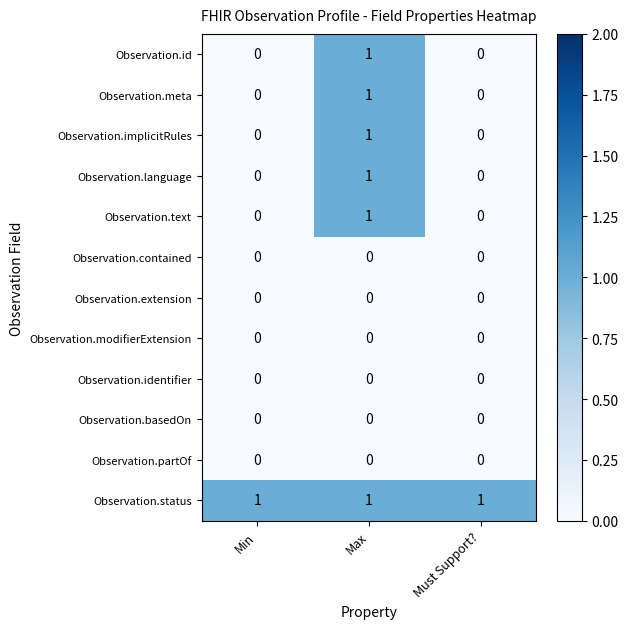

The value of Observation.identifier at Max is 0. True or false?

True